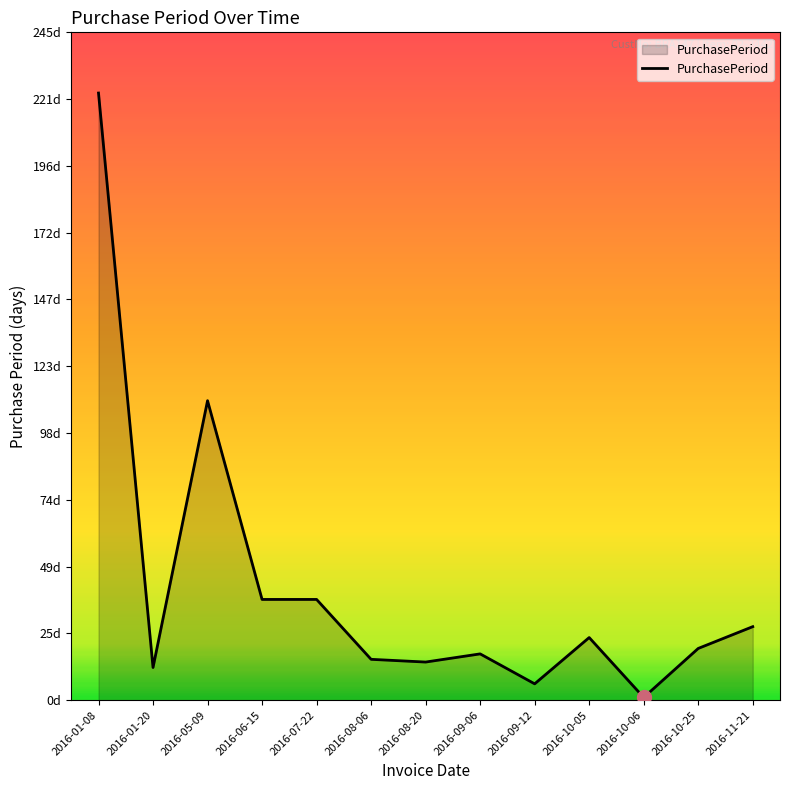

At which label does the data first exceed 19?

2016-01-08